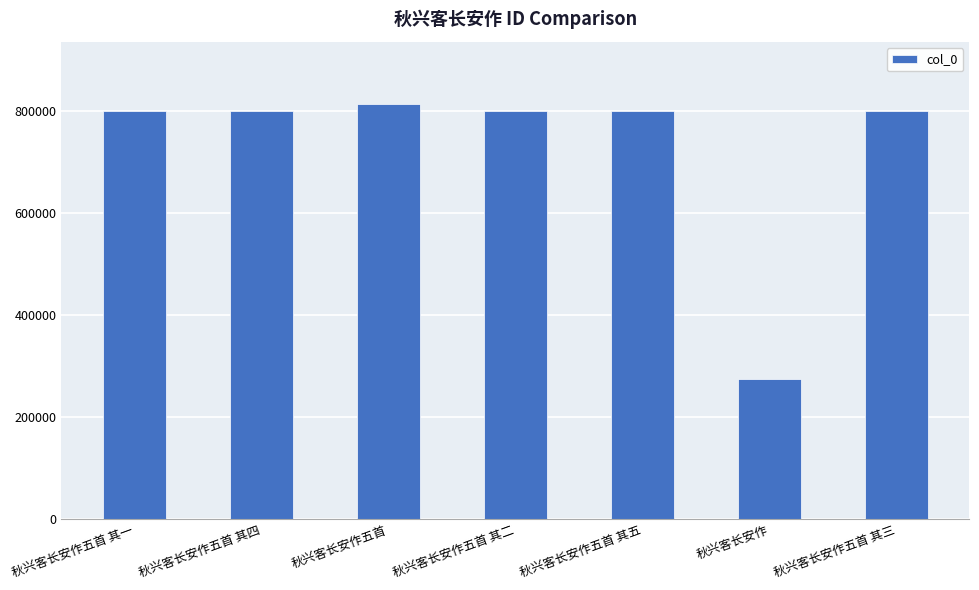

The chart shows a value of 551544 at 秋兴客长安作五首 其五. True or false?

False